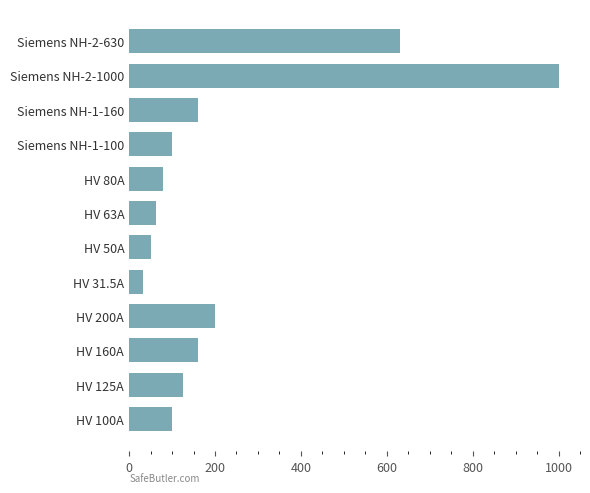

At which label is the value closest to 515?

Siemens NH-2-630